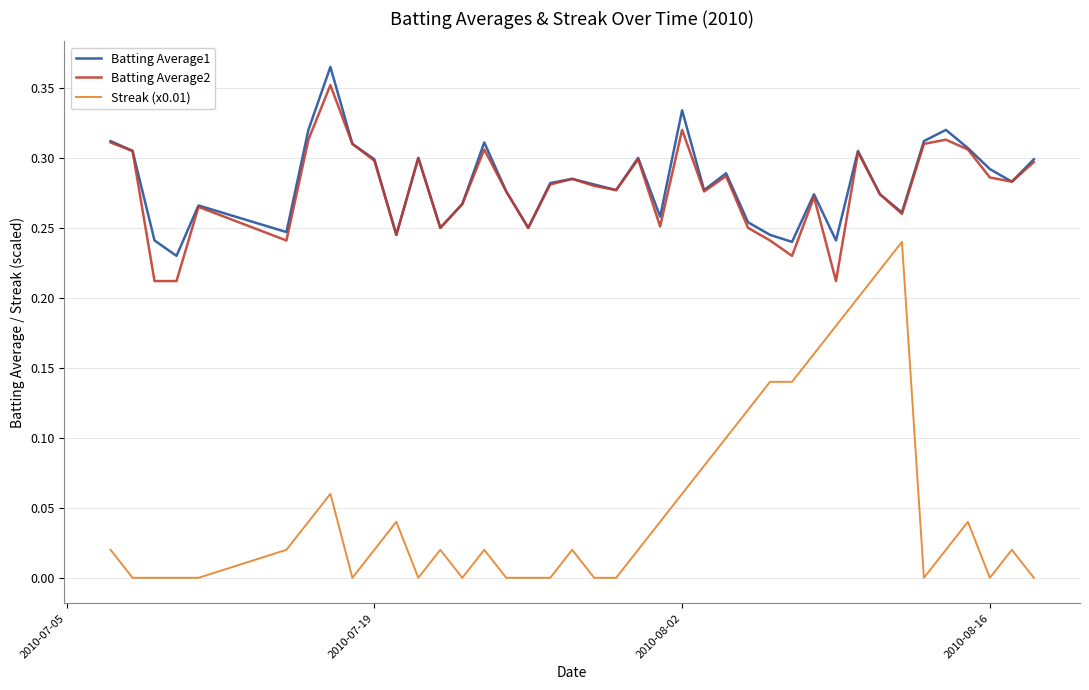

Which series has the largest range (max minus min)?

Streak (x0.01)